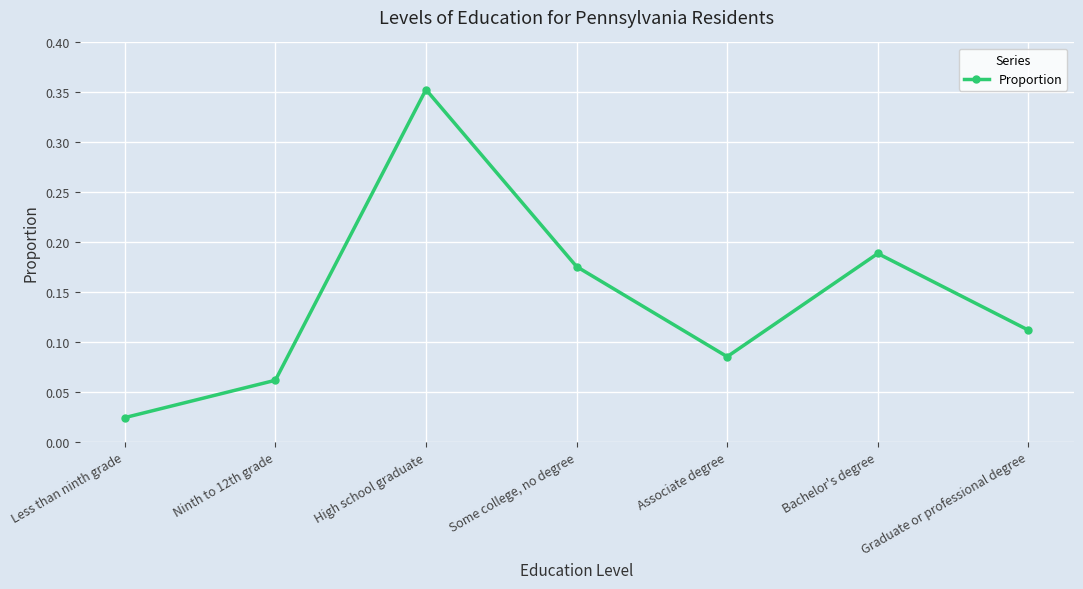

How many lines are shown in the chart?

1